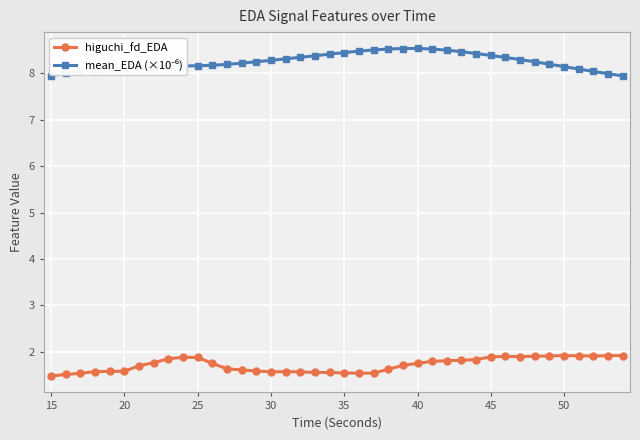

True or false: higuchi_fd_EDA has more than 0 interior local peaks.

True